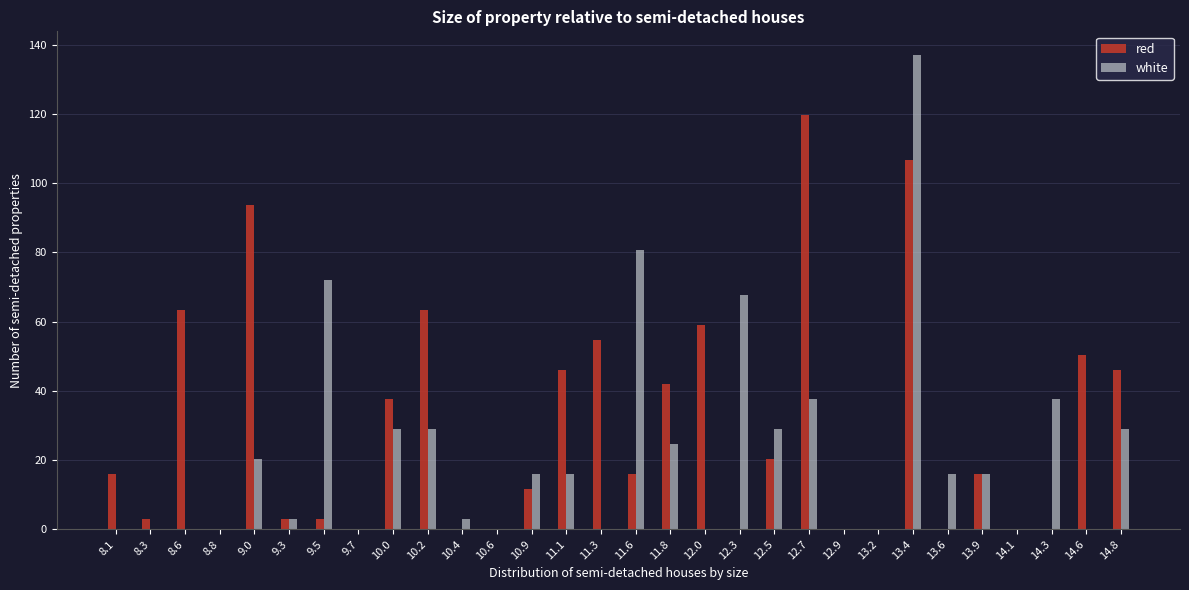

Between 11.3 and 13.6, which series saw the biggest shift?

red